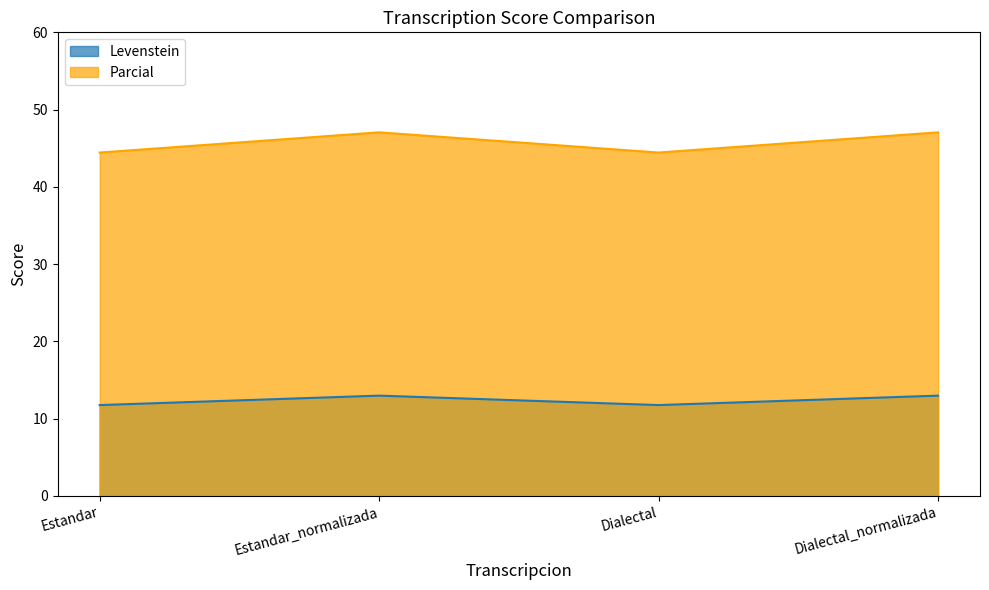

True or false: Levenstein and Parcial intersect in this chart.

False